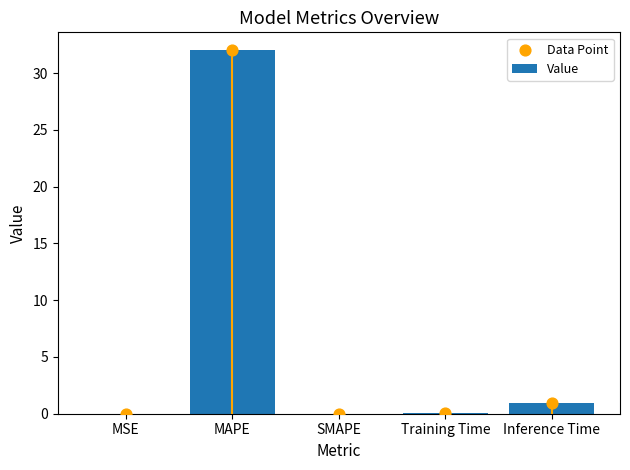

At how many categories does at least one series exceed 15?

1